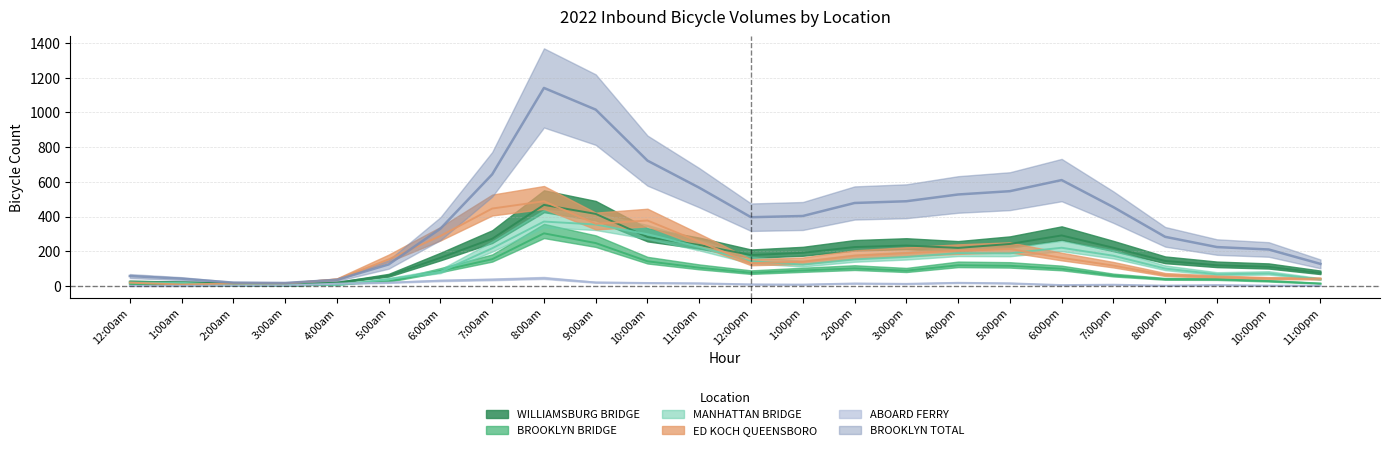

True or false: BROOKLYN TOTAL and WILLIAMSBURG BRIDGE intersect in this chart.

False